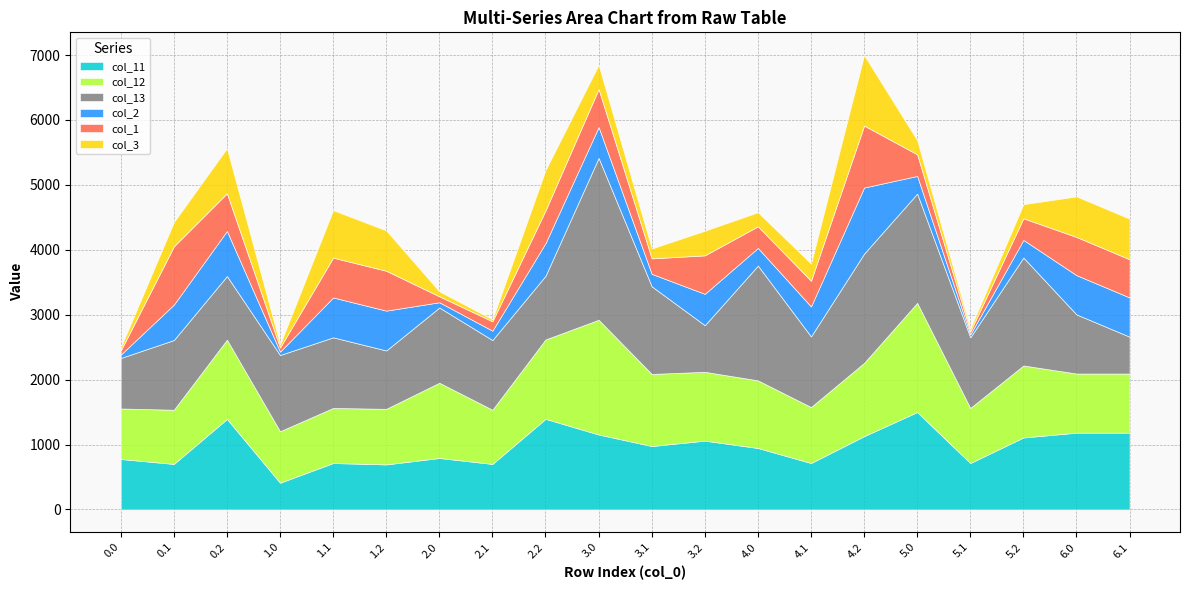

At which label is col_2 closest to 531?

0.1